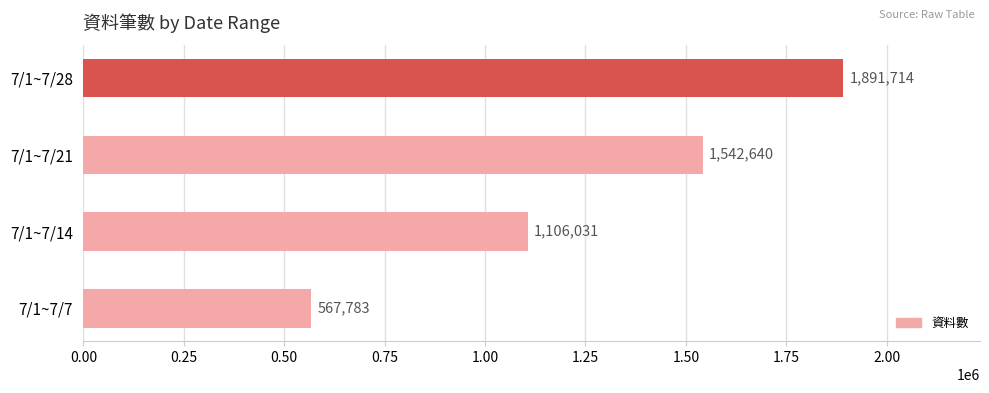

Is it true that the value at 7/1~7/7 is 567783?

True